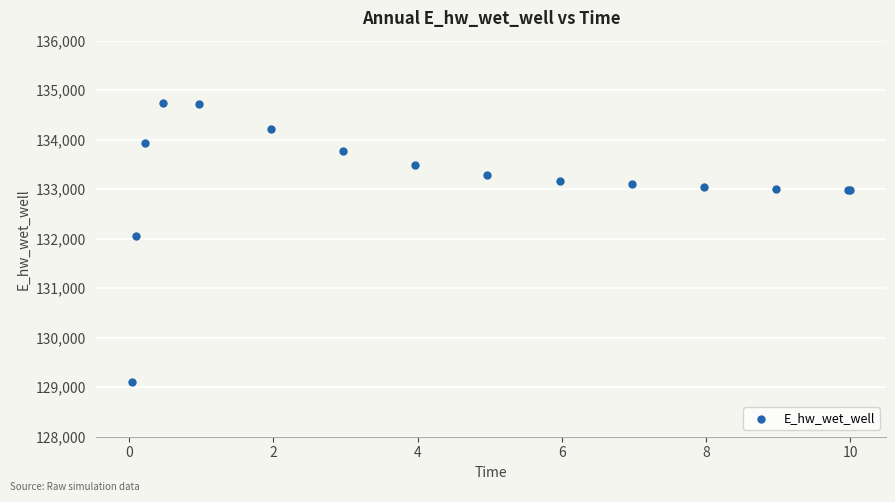

What Y value in the scatter plot is closest to 131922?

132044.8